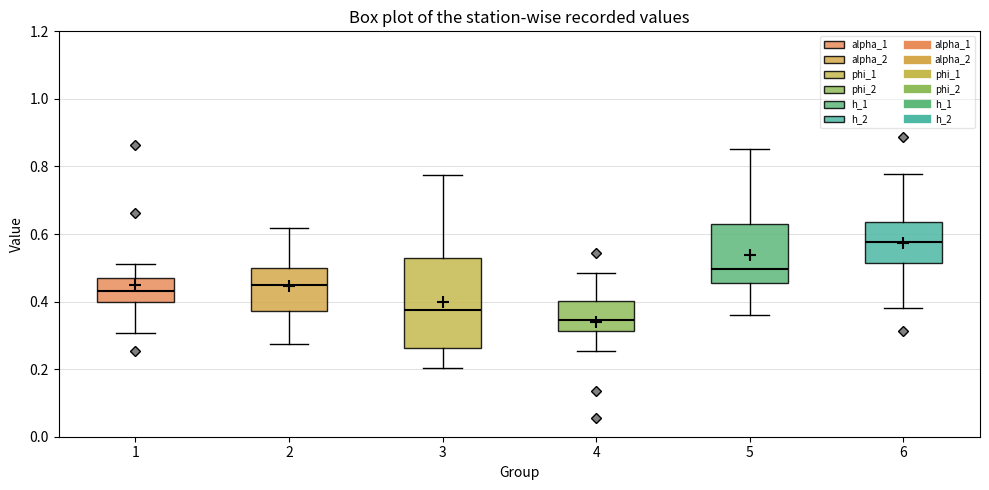

Reading left to right, read every box against the y-axis: the position of its median line, the range the box covers, and the ends of its whiskers. The values are not printed on the chart, so give them approximately, as read against the axis.

1: median 0.44, box 0.40 to 0.46, whiskers 0.30 to 0.52
2: median 0.44, box 0.38 to 0.50, whiskers 0.28 to 0.62
3: median 0.38, box 0.26 to 0.52, whiskers 0.20 to 0.78
4: median 0.34, box 0.32 to 0.40, whiskers 0.26 to 0.48
5: median 0.50, box 0.46 to 0.62, whiskers 0.36 to 0.86
6: median 0.58, box 0.52 to 0.64, whiskers 0.38 to 0.78